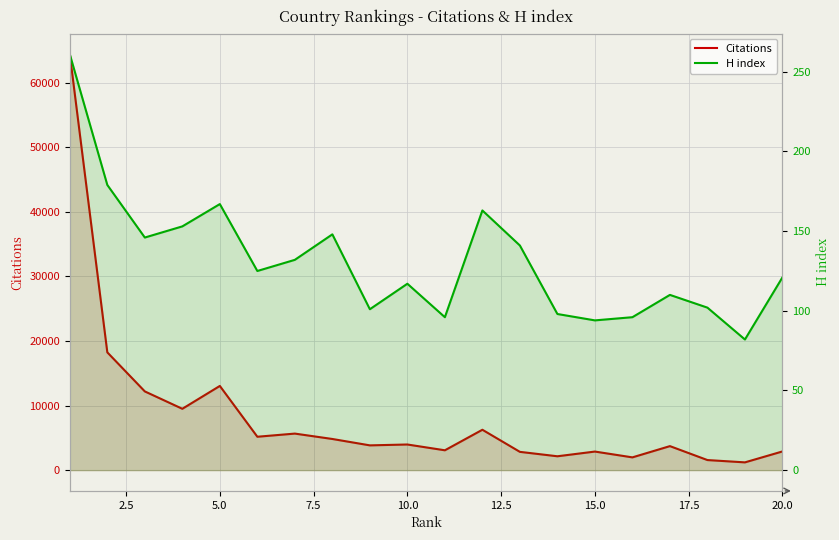

At how many categories does at least one series exceed 59226?

1